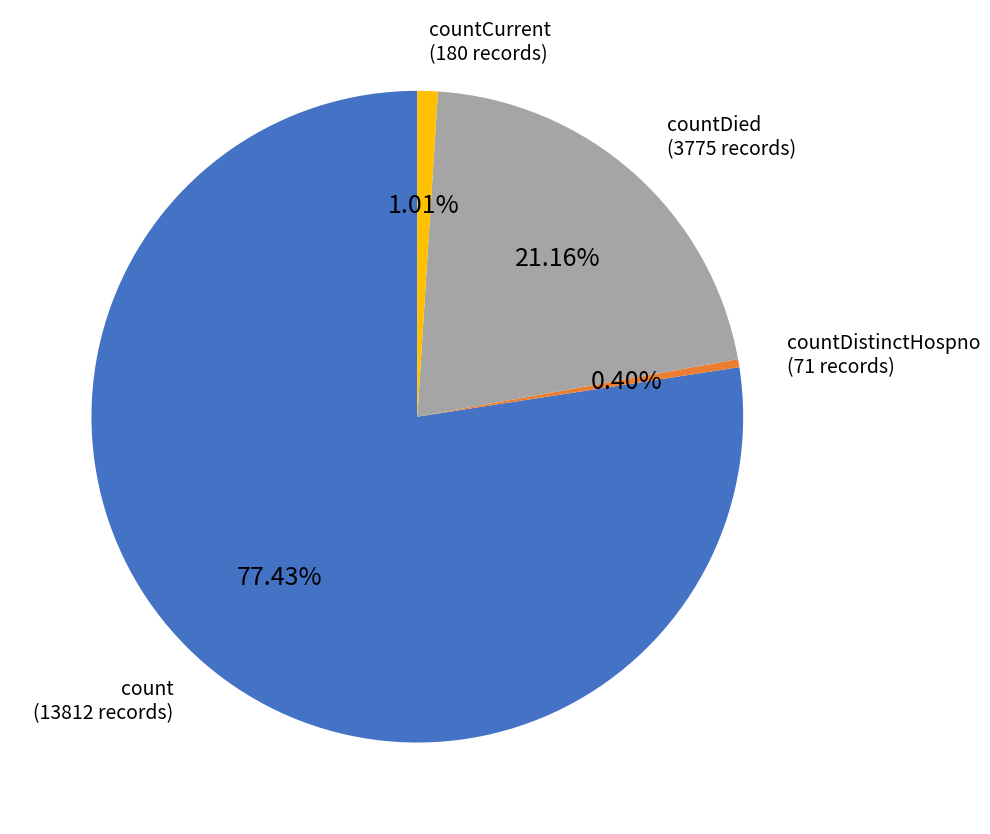

Is it true that count is 91% of the pie?

False